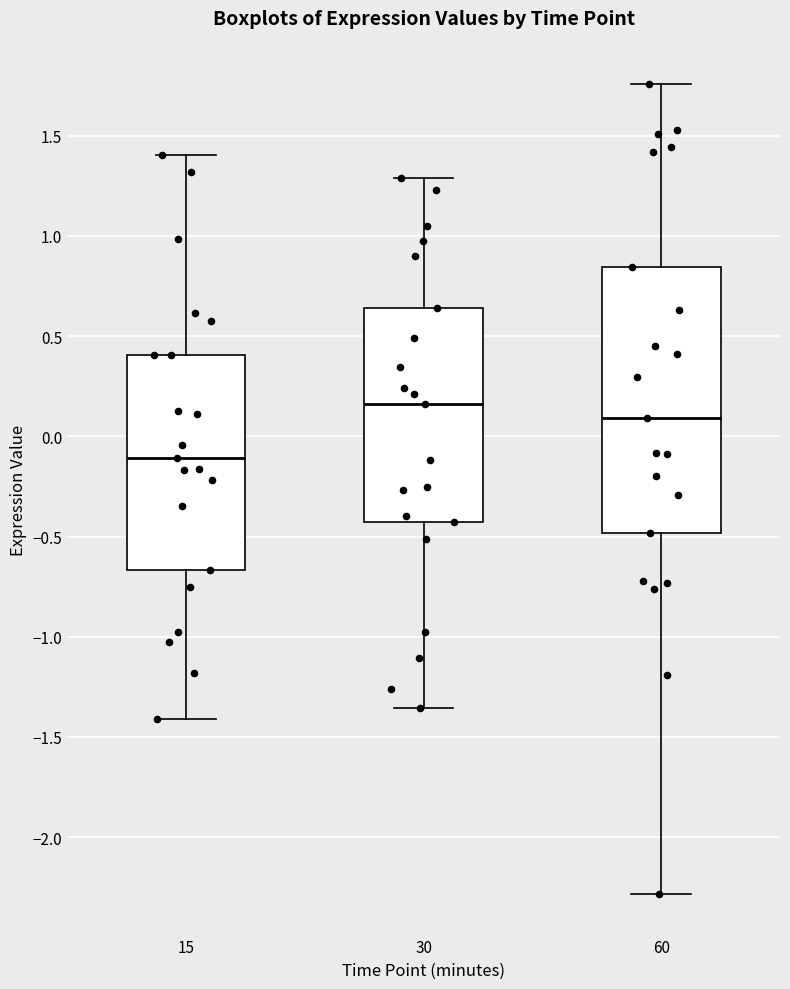

Where does the median line of the box at x = 30 sit on the y-axis? The values are not printed on the chart, so give them approximately, as read against the axis.

0.15